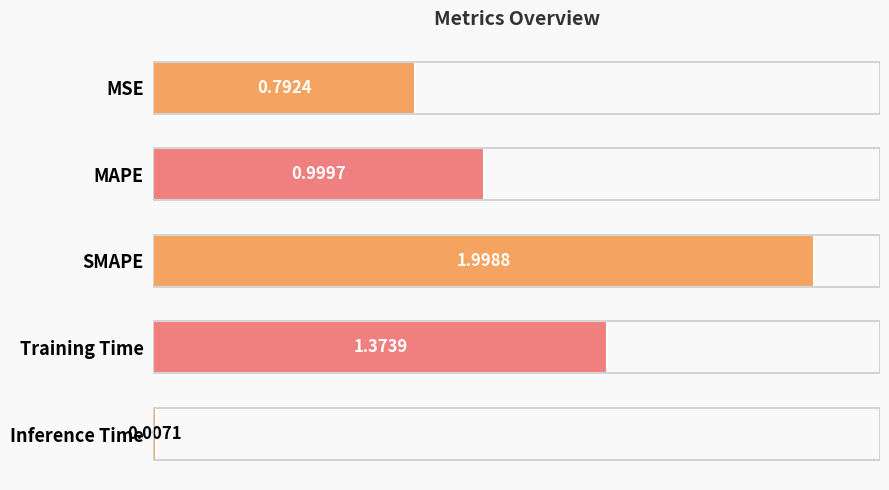

Which label corresponds to the largest value in the chart?

SMAPE